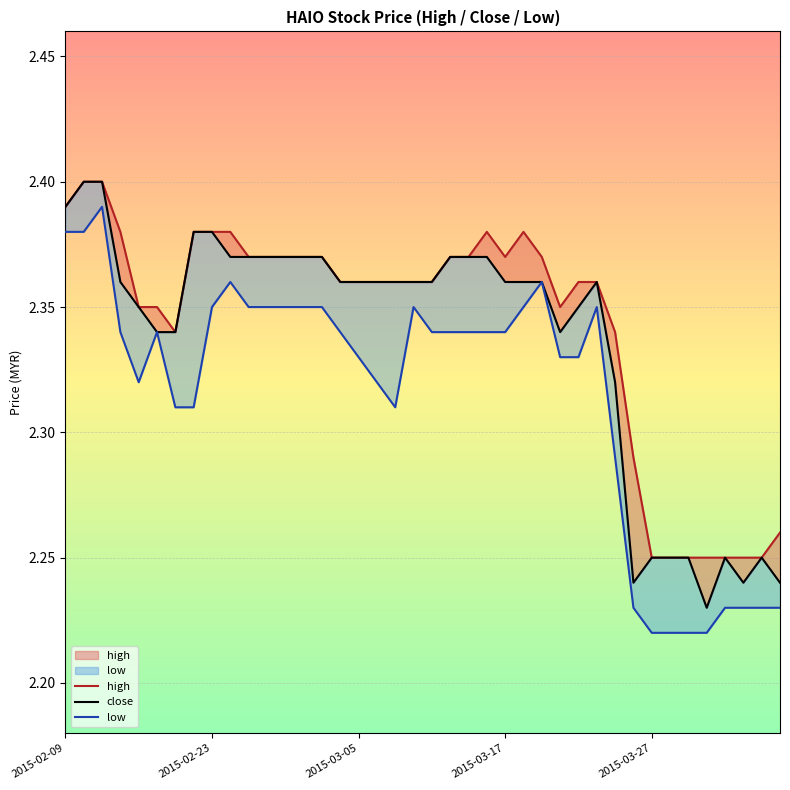

Which series has the widest spread of values?

close